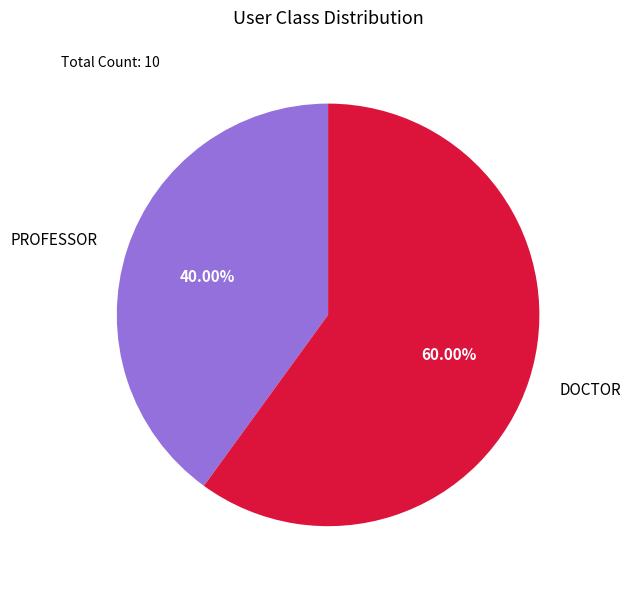

To the nearest percent, what is the average slice percentage?

50%